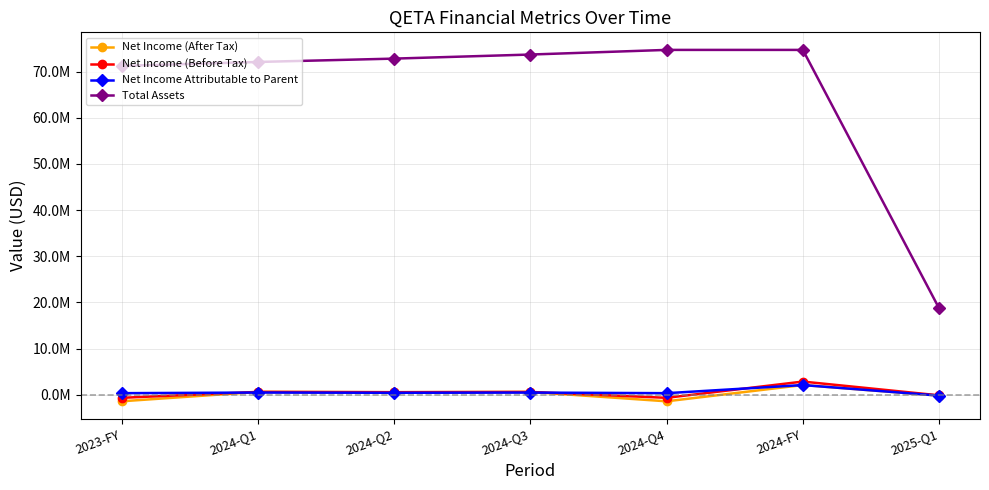

Rank the categories by Net Income Attributable to Parent value from highest to lowest.

2024-FY, 2024-Q1, 2024-Q3, 2024-Q2, 2023-FY, 2024-Q4, 2025-Q1